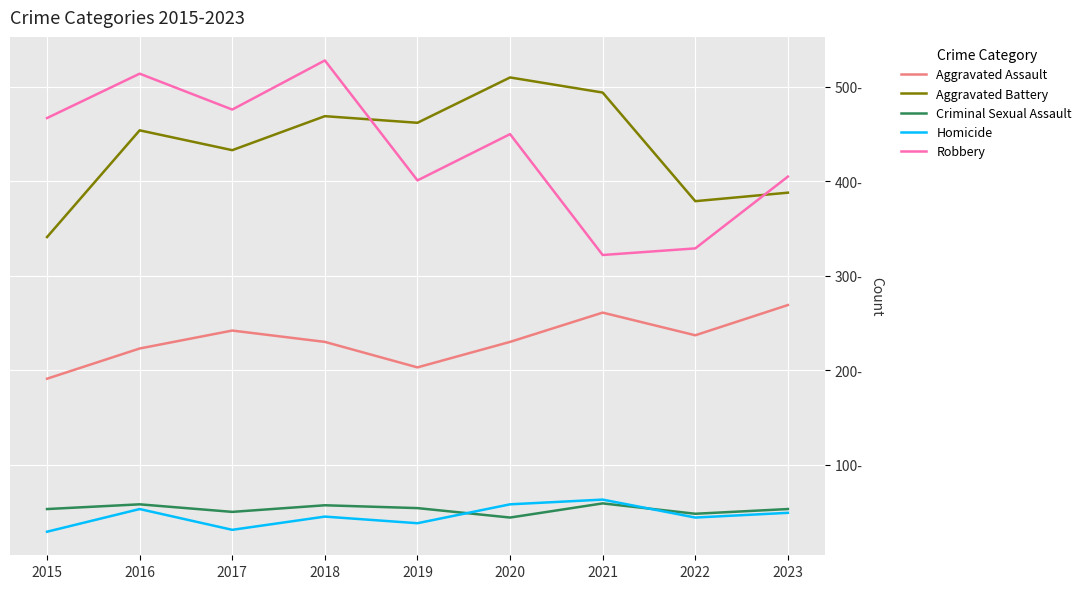

The value of Homicide at 2015 is 42. True or false?

False